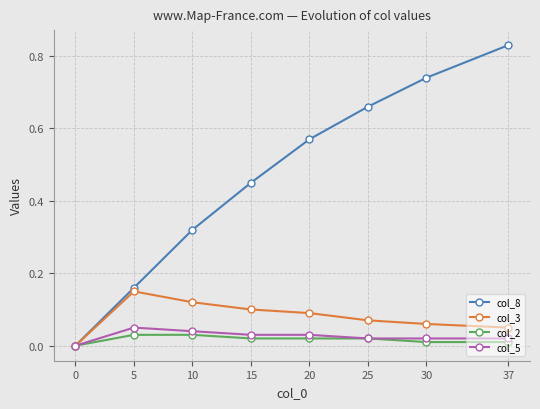

At which category is the sum across all series the highest?

37